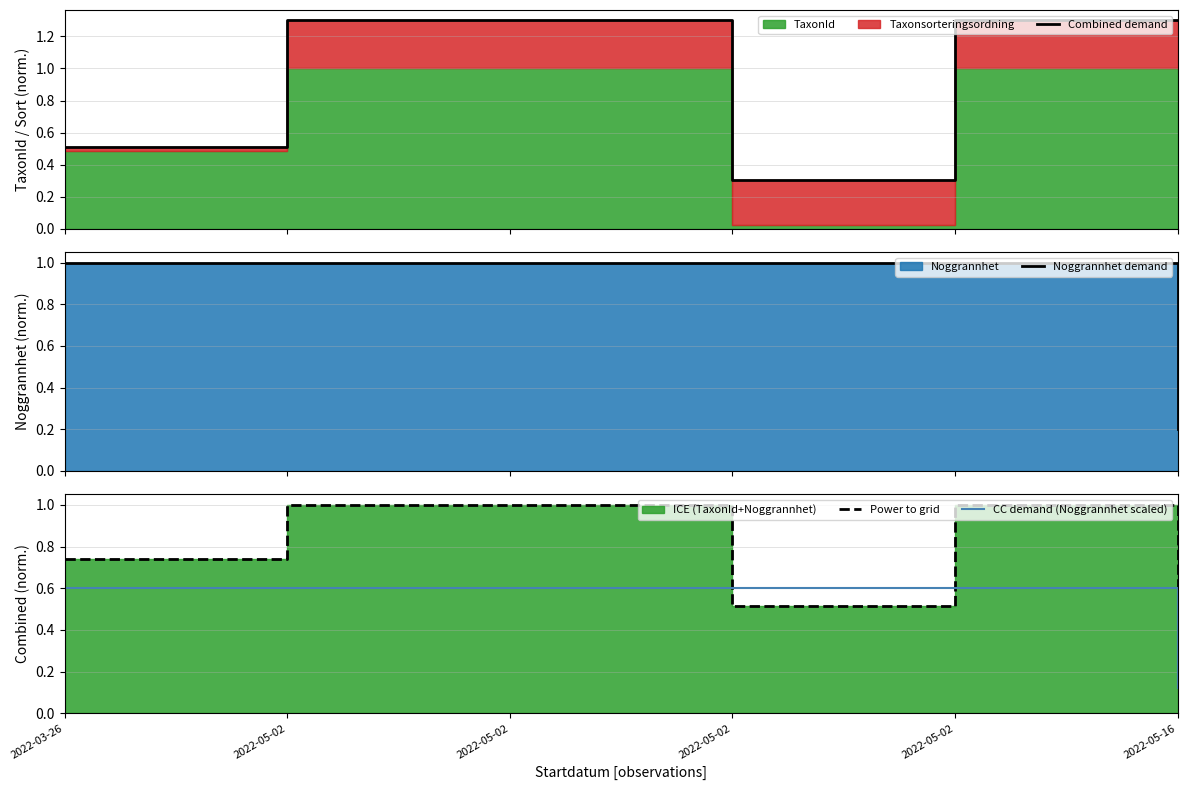

Where is the first local maximum for Power to grid?

2022-05-02